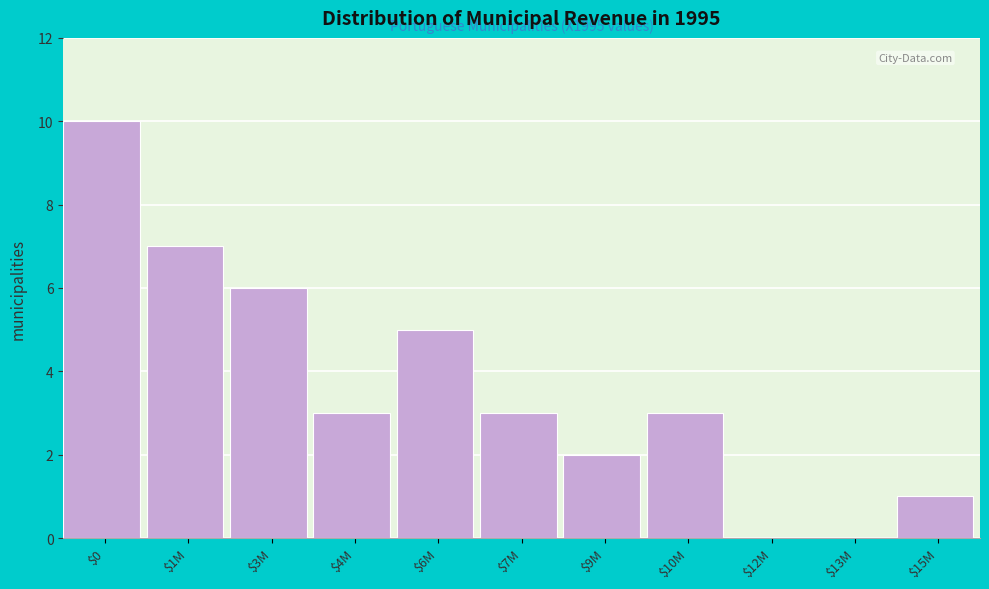

What is the sum of all values?

40